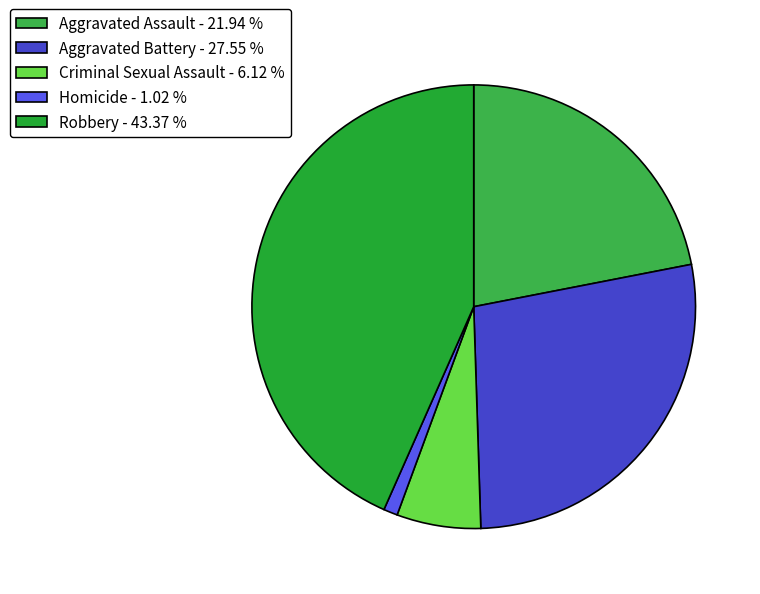

Which slice is the largest?

Robbery